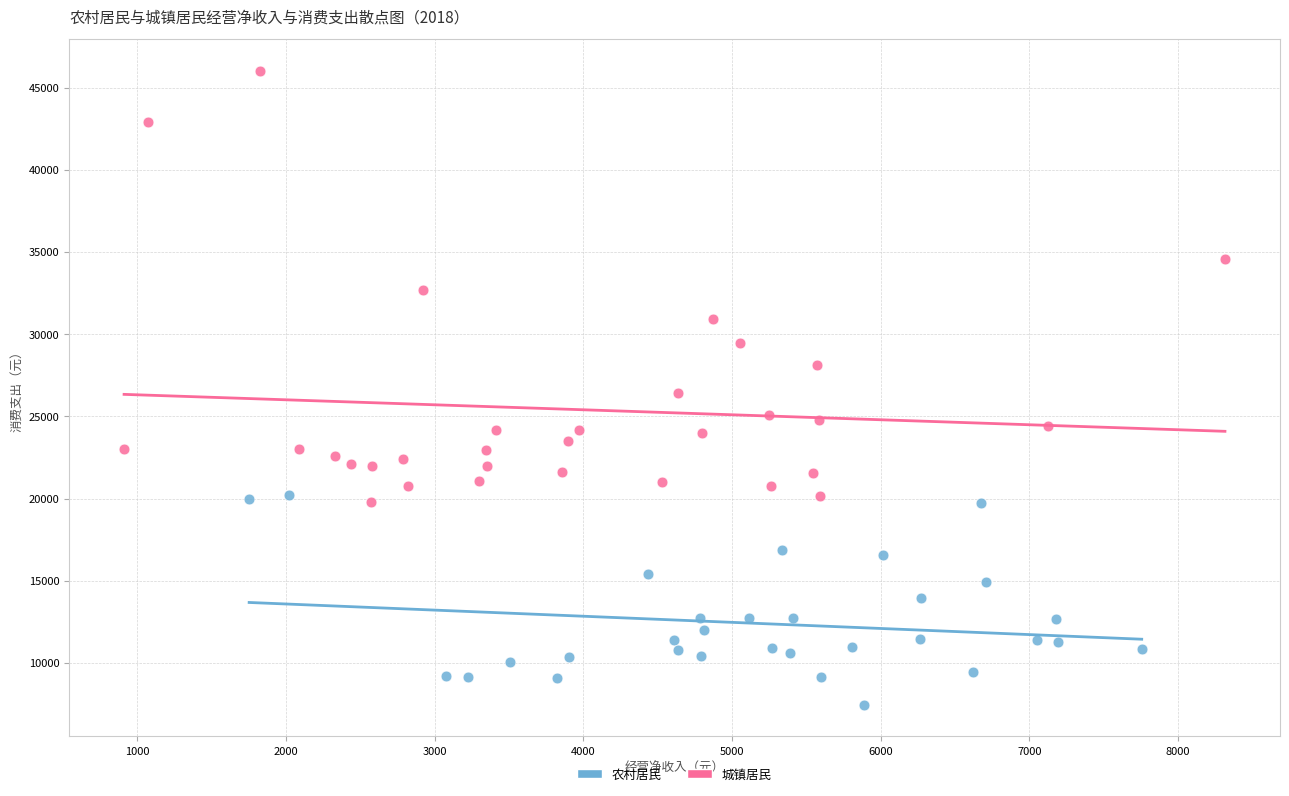

Which series reaches the maximum Y coordinate?

城镇居民